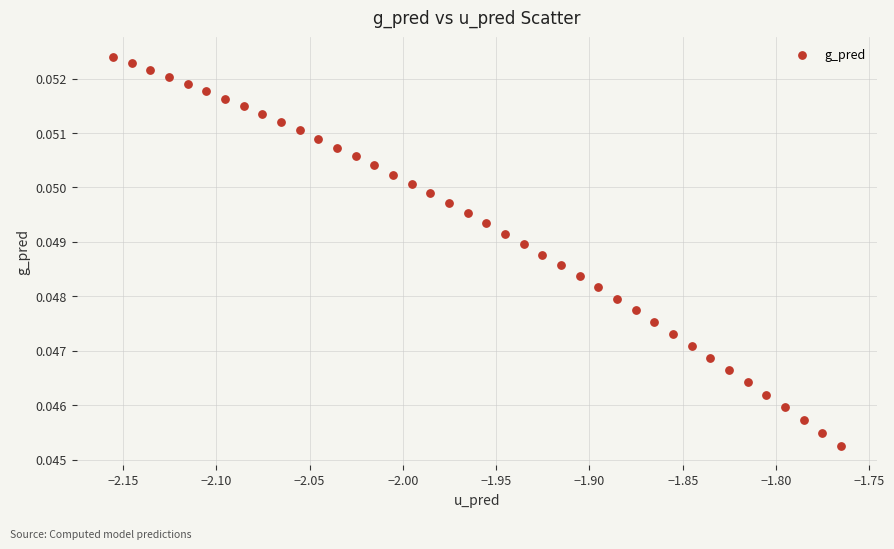

What is the range of X values (max minus min)?

0.4